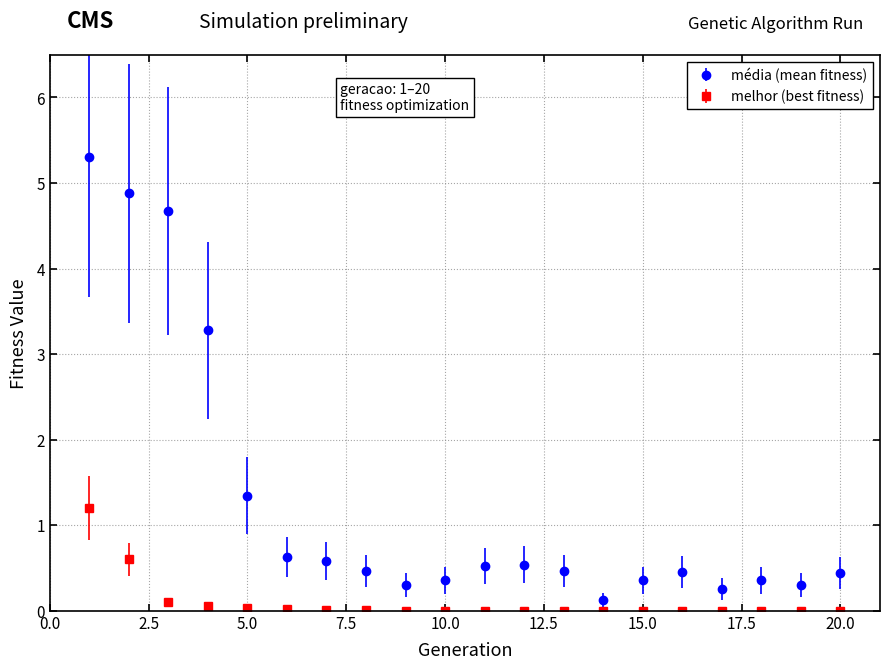

At how many categories does at least one series exceed 1?

5